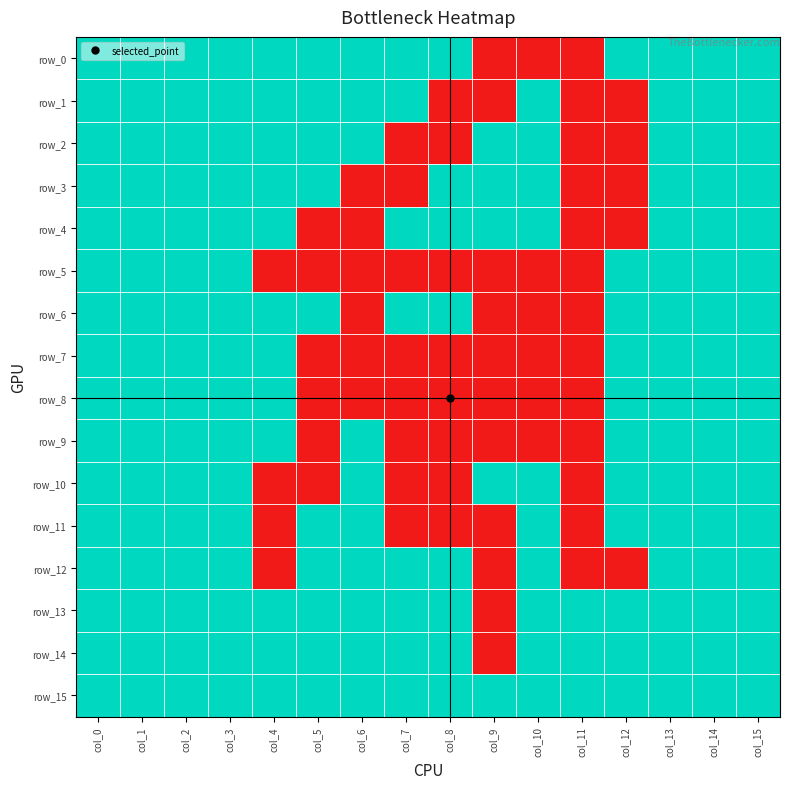

What is the sum of the row_2 values at col_14 and col_9?

2